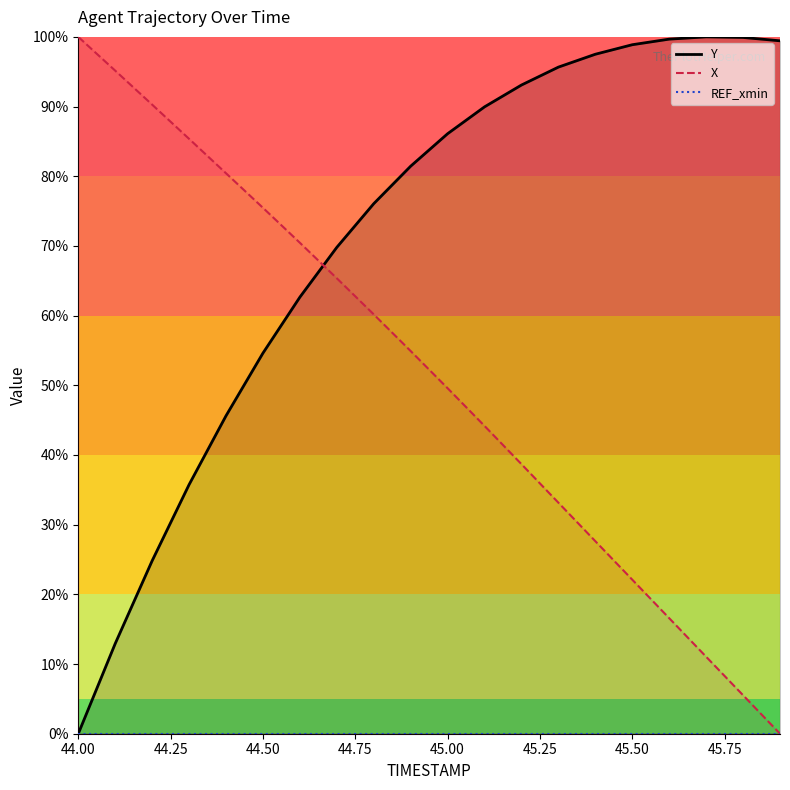

Which label corresponds to the smallest value in the chart?

44.00